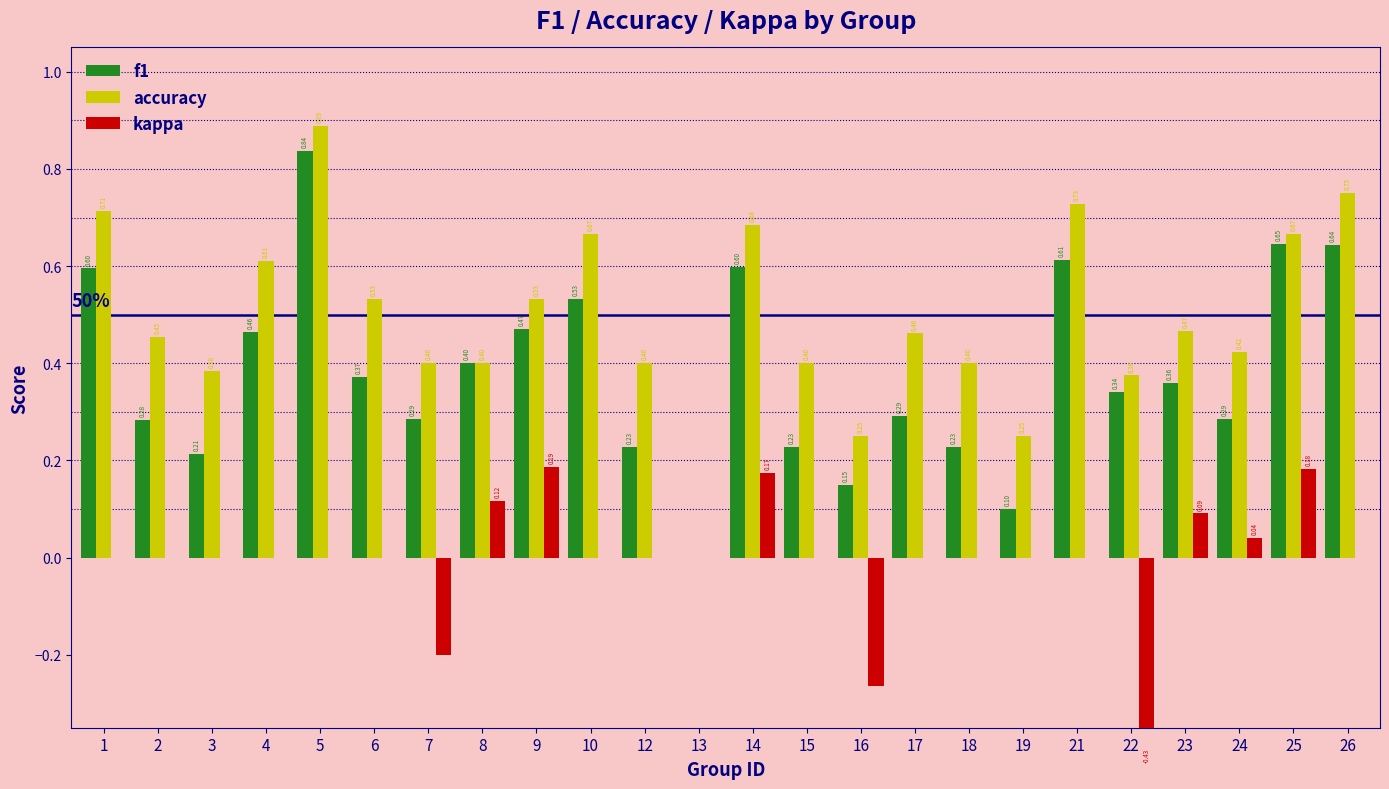

What is the difference between the highest and lowest values at 22?

0.8